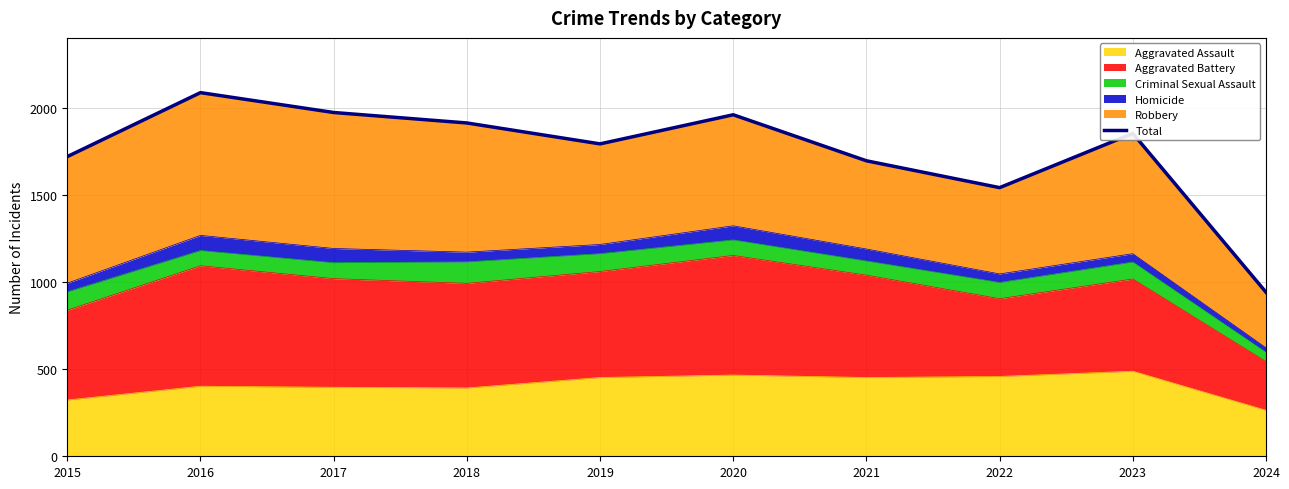

What is the value of the 3rd point from the left?

1972